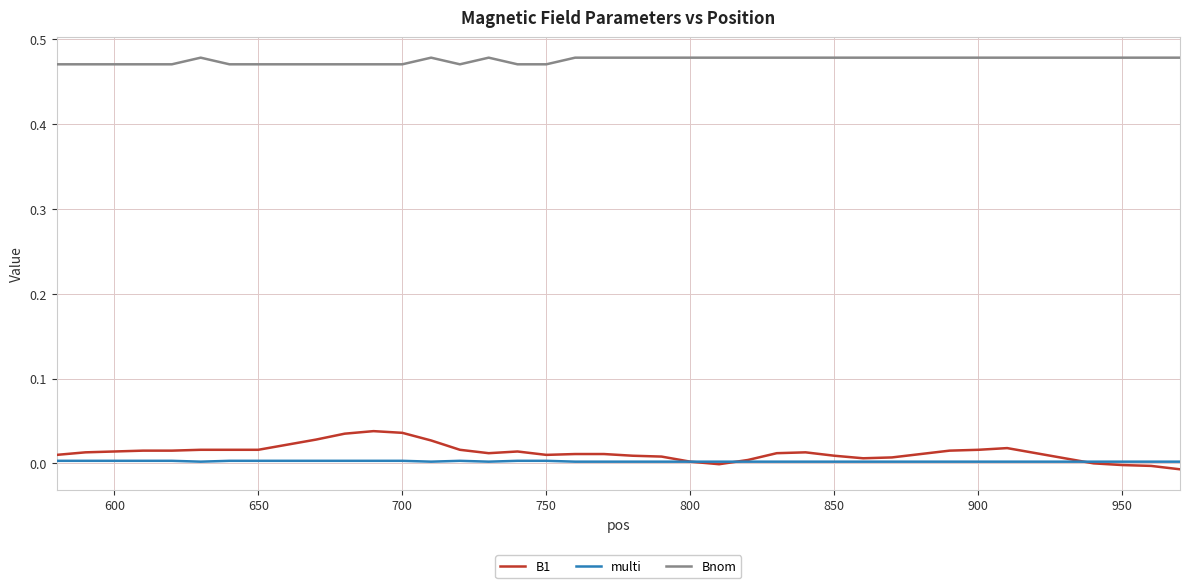

Which series has the largest total across all categories?

Bnom